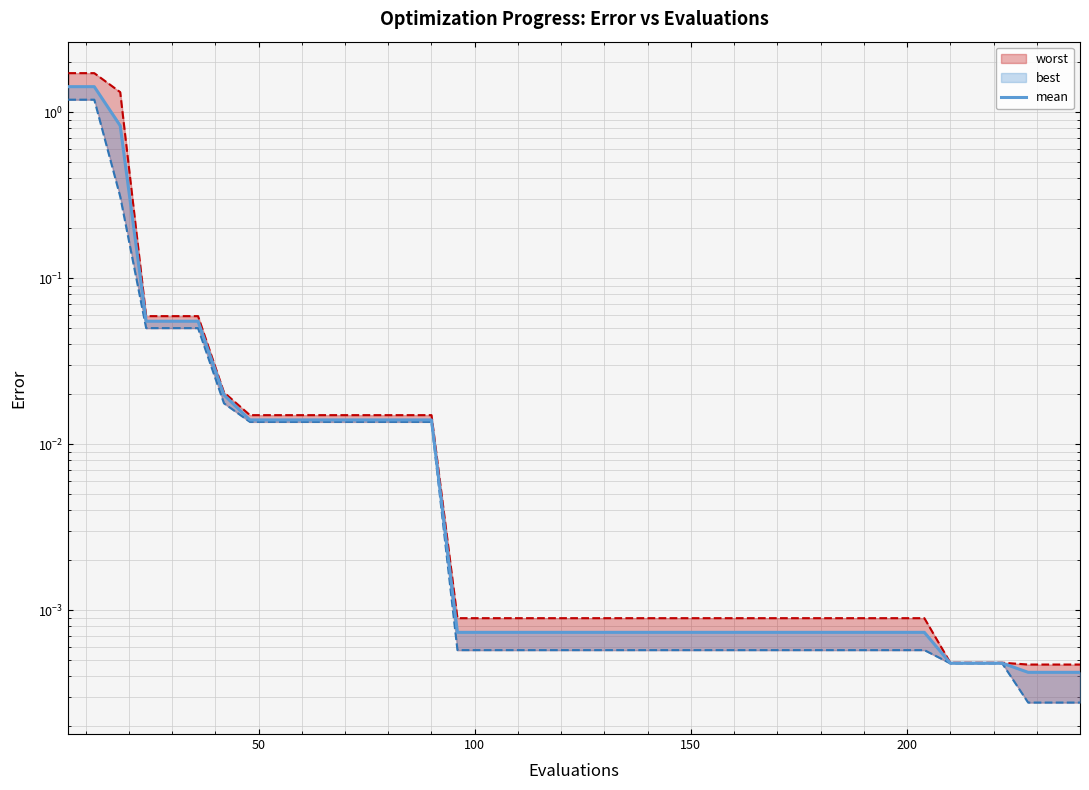

Reading left to right, list all the values displayed in this chart.

1.4	1.4	0.8	0.1	0.1	0.1	0.0	0.0	0.0	0.0	0.0	0.0	0.0	0.0	0.0	0.0	0.0	0.0	0.0	0.0	0.0	0.0	0.0	0.0	0.0	0.0	0.0	0.0	0.0	0.0	0.0	0.0	0.0	0.0	0.0	0.0	0.0	0.0	0.0	0.0